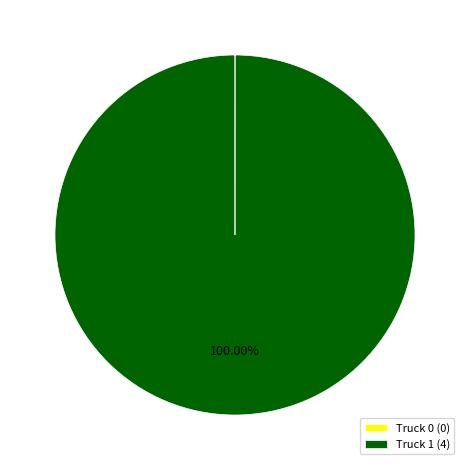

Does any single category account for the majority?

Yes